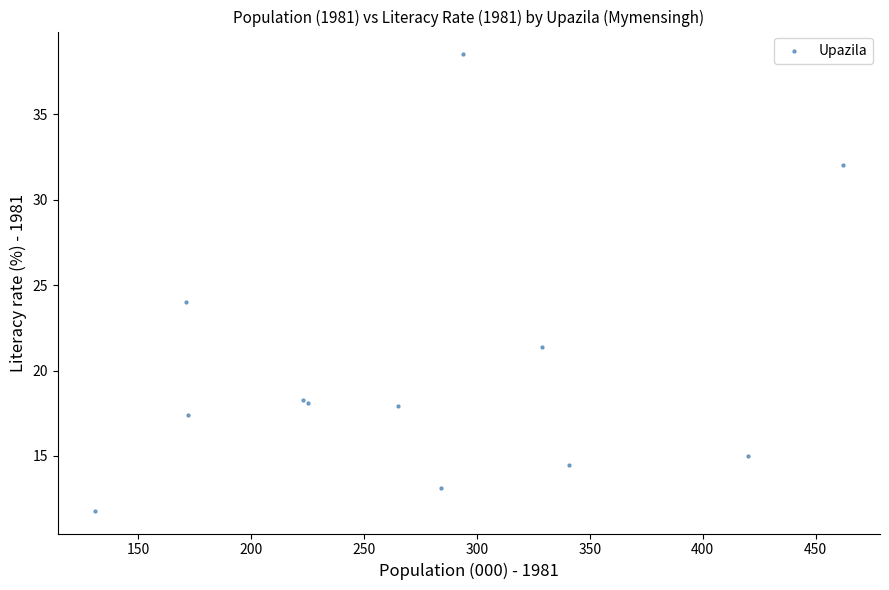

What Y value in the scatter plot is closest to 25?

24.0